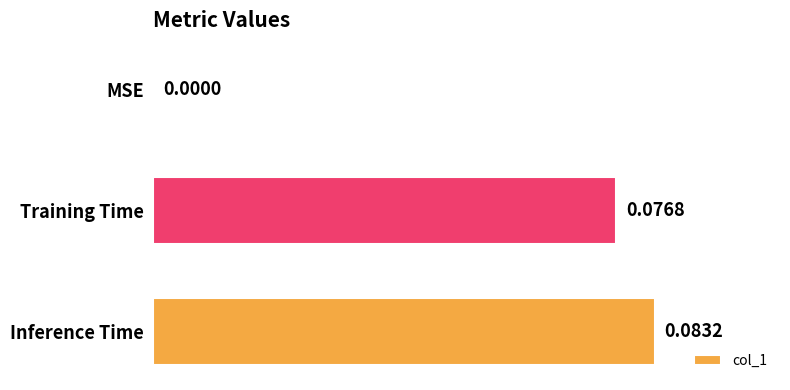

Count the number of values greater than 0.

2